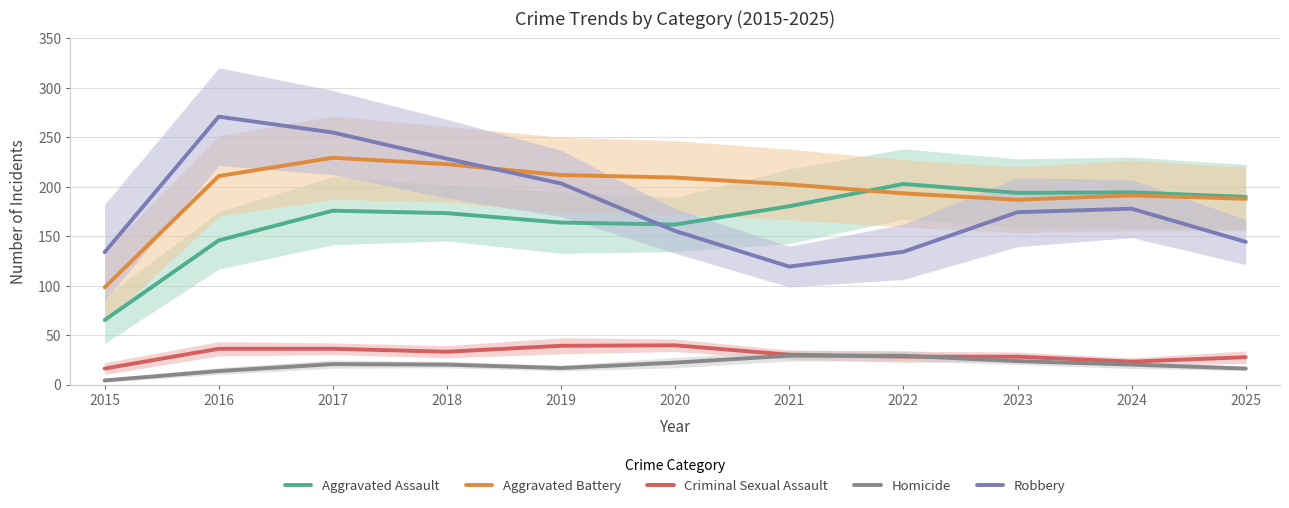

The value of Aggravated Assault at 2019 is 164.0. True or false?

True